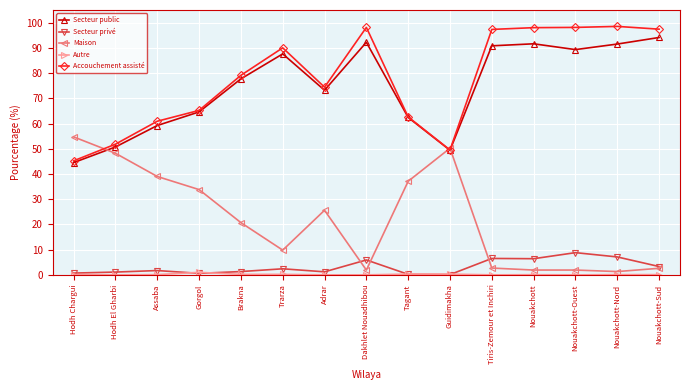

At which category does Secteur public reach its first local valley?

Adrar